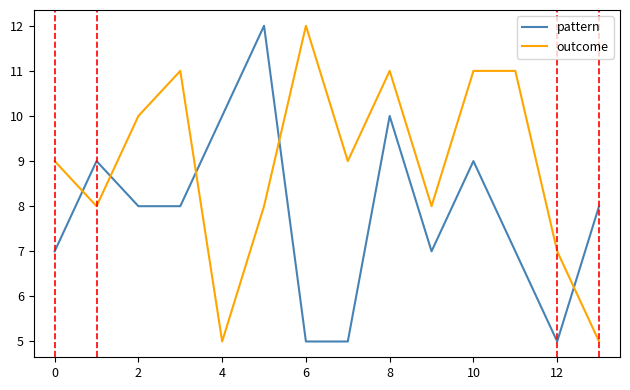

What is the smallest value displayed?

5